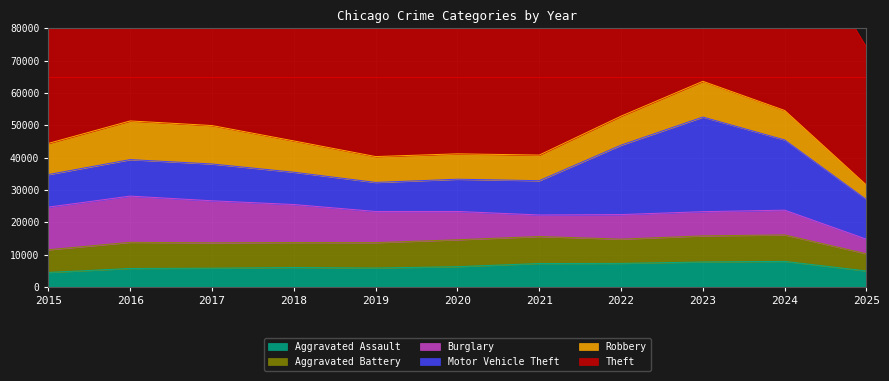

Reading right to left, transcribe all the data shown in this chart.

Aggravated Assault: 2025=4935	2024=7905	2023=7712	2022=7281	2021=7242	2020=6265	2019=5841	2018=6002	2017=5793	2016=5713	2015=4480
Aggravated Battery: 2025=5310	2024=8183	2023=8080	2022=7495	2021=8348	2020=8320	2019=7858	2018=7734	2017=7845	2016=8085	2015=7018
Burglary: 2025=4515	2024=7653	2023=7486	2022=7594	2021=6661	2020=8758	2019=9639	2018=11747	2017=13001	2016=14289	2015=13184
Motor Vehicle Theft: 2025=12242	2024=21711	2023=29255	2022=21472	2021=10605	2020=9962	2019=8978	2018=9985	2017=11380	2016=11285	2015=10068
Robbery: 2025=4482	2024=9115	2023=11052	2022=8964	2021=7920	2020=7855	2019=7995	2018=9681	2017=11881	2016=11960	2015=9638
Theft: 2025=42651	2024=61278	2023=57493	2022=54899	2021=40821	2020=41350	2019=62499	2018=65290	2017=64386	2016=61625	2015=57353